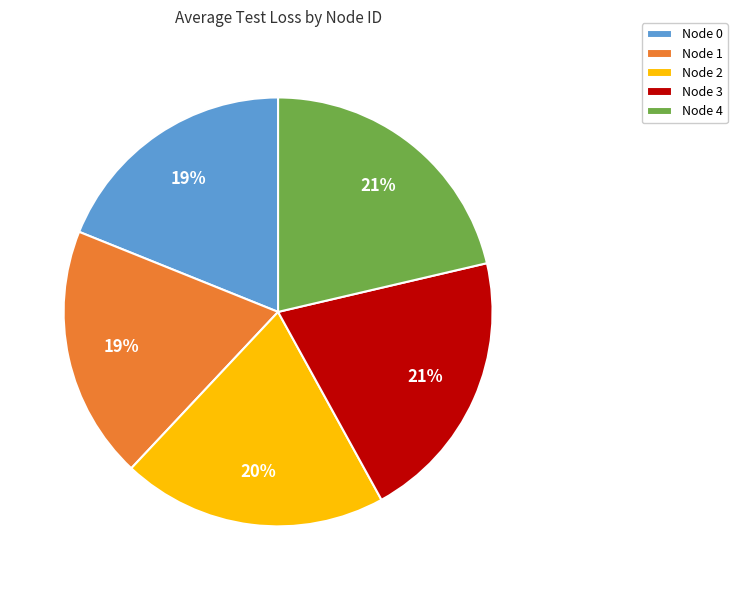

To the nearest percent, what is the combined percentage of Node 1 and Node 2?

39%